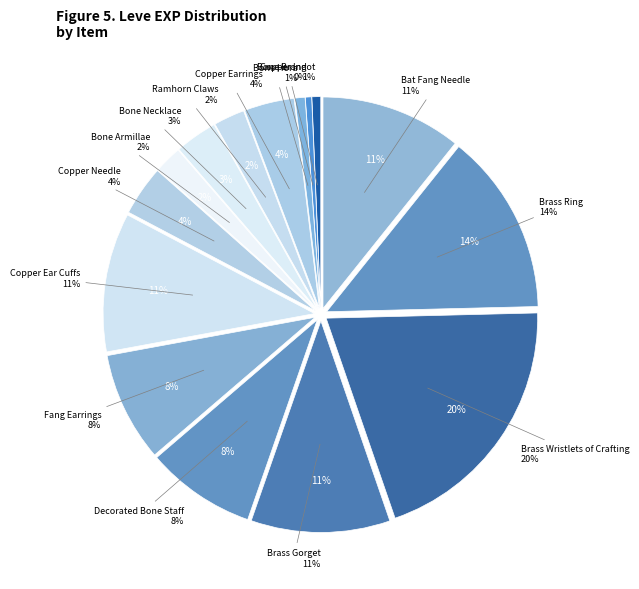

Is there a majority slice in this chart?

No